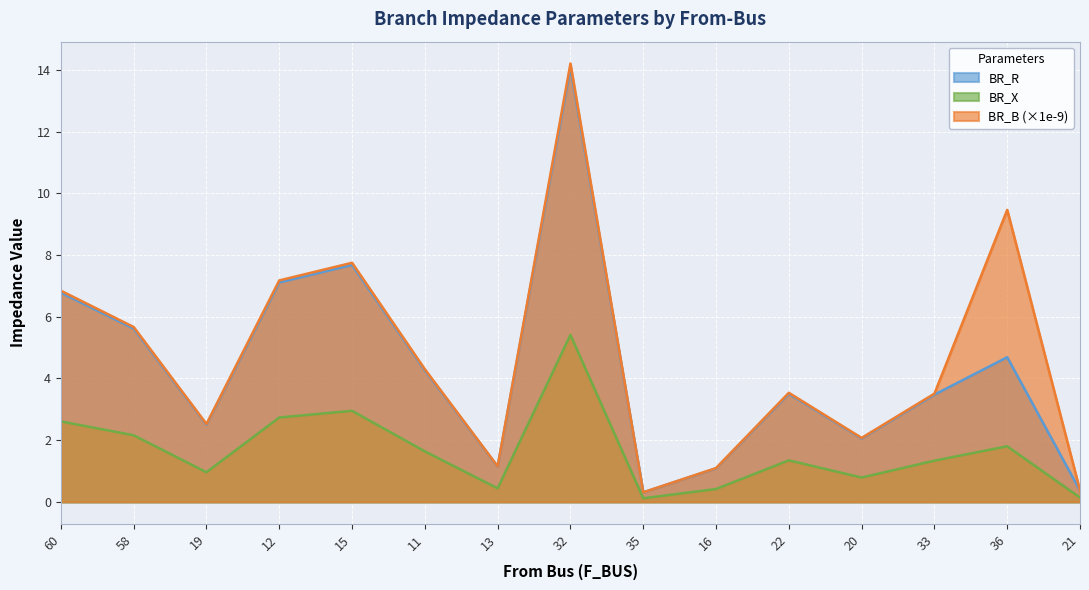

Between 20 and 33, which series saw the biggest shift?

BR_B (×1e-9)